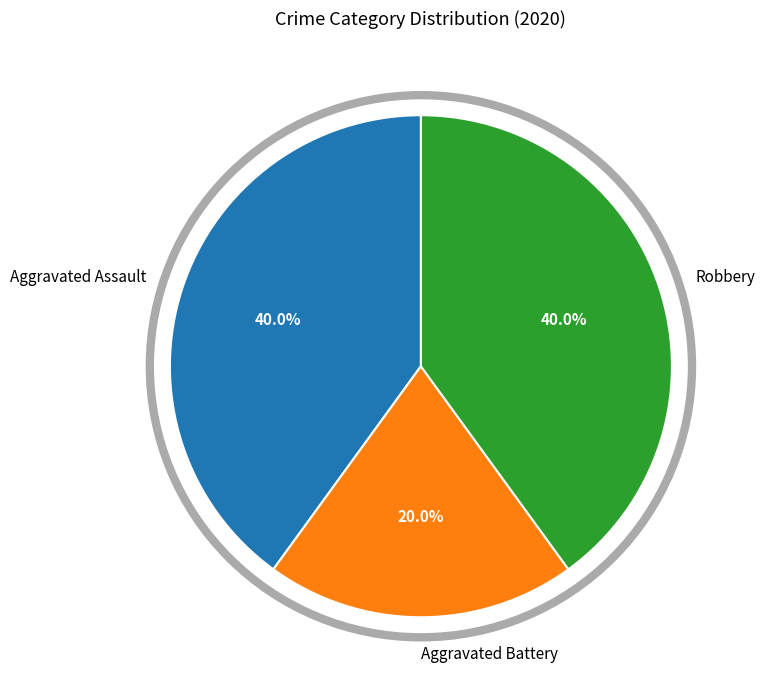

Approximately how many times larger is the value at Aggravated Battery compared to Robbery?

0.5